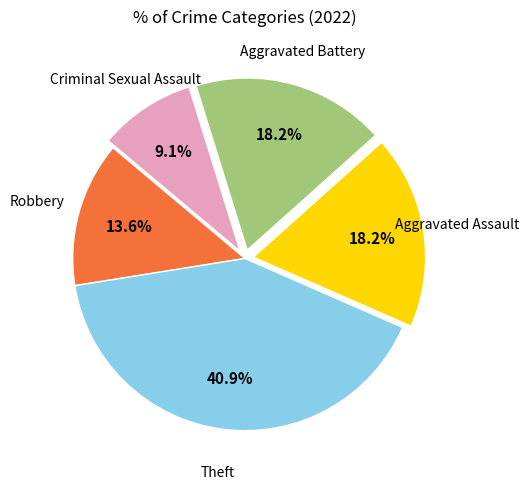

Does any single category account for the majority?

No